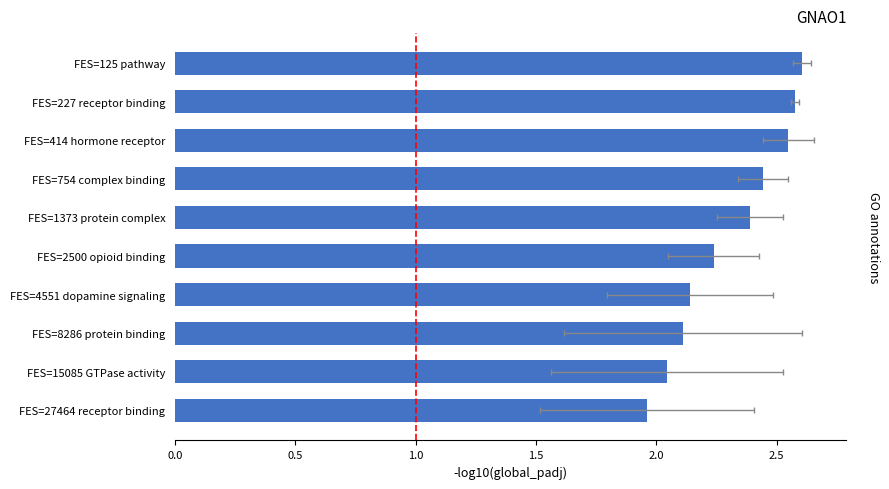

What value does the data have at FES=125 pathway?

2.6